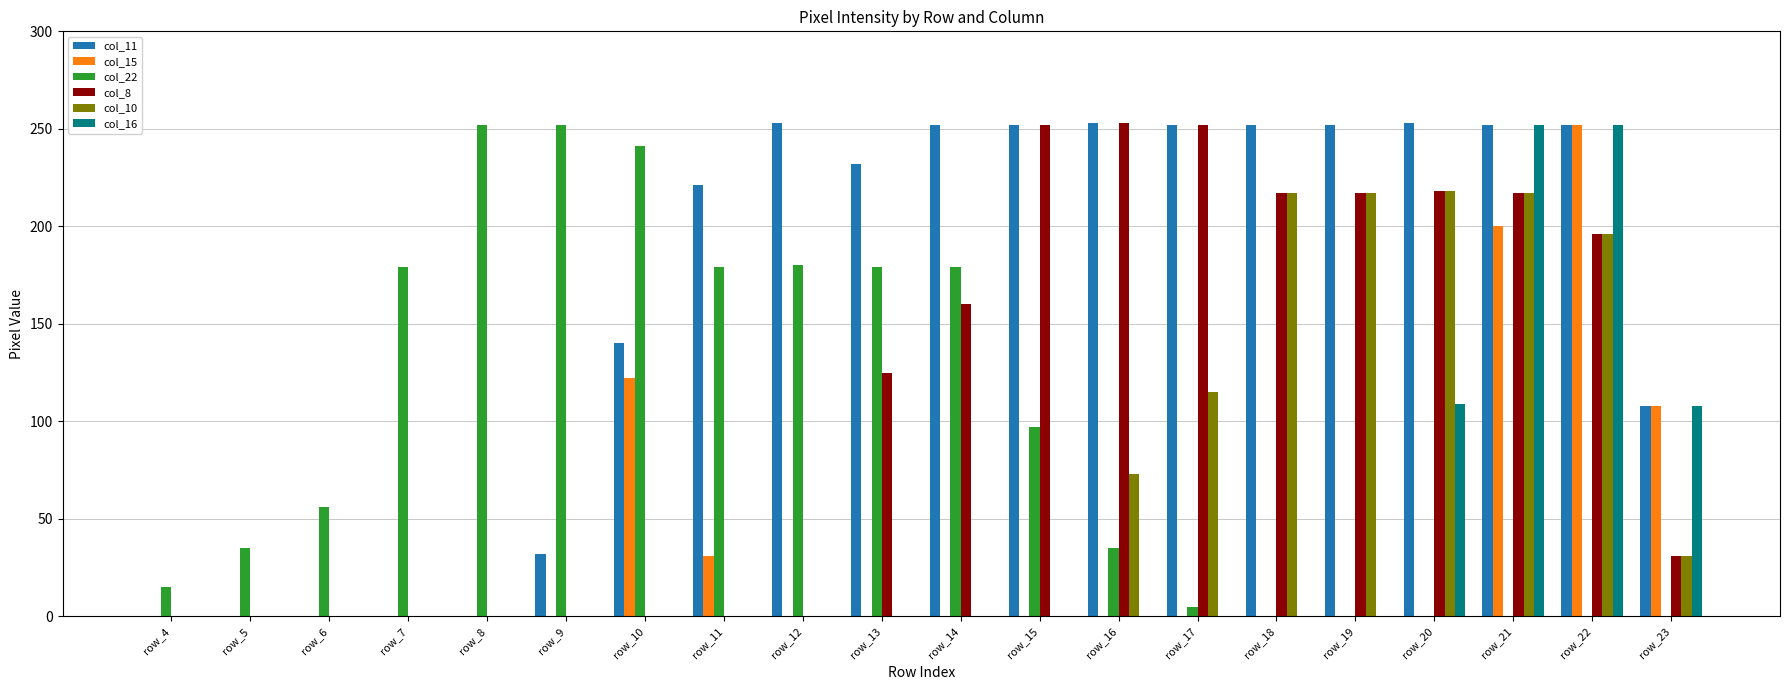

Which series has the largest total across all categories?

col_11